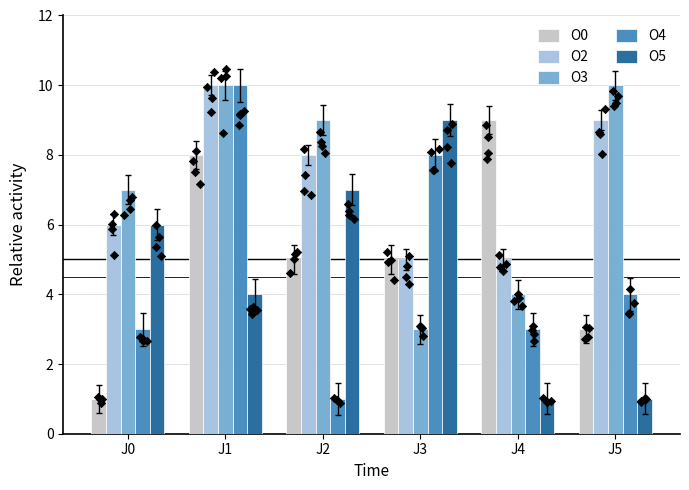

Which series has the largest total across all categories?

O2